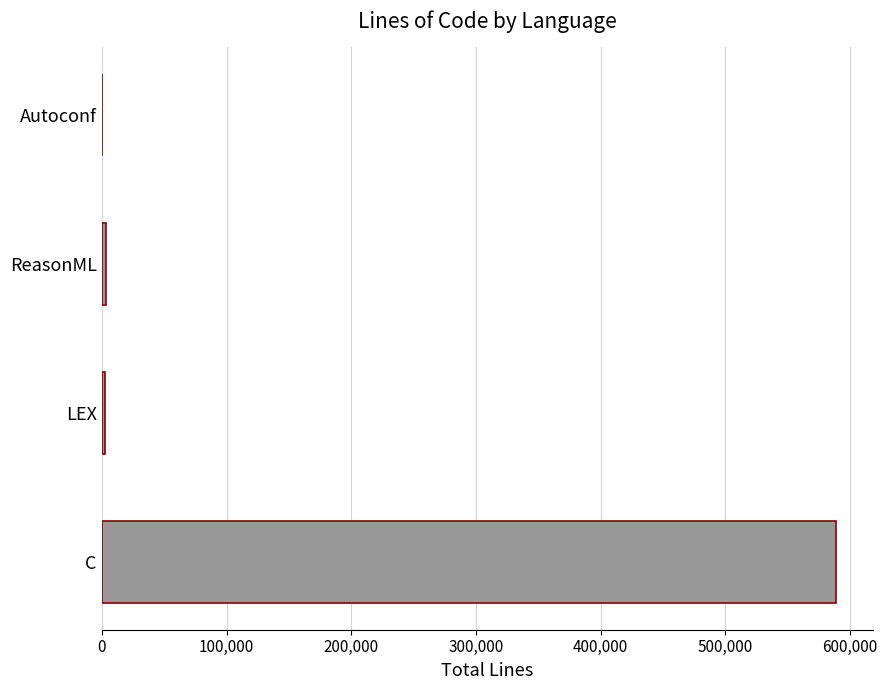

How many series are shown in this chart?

1